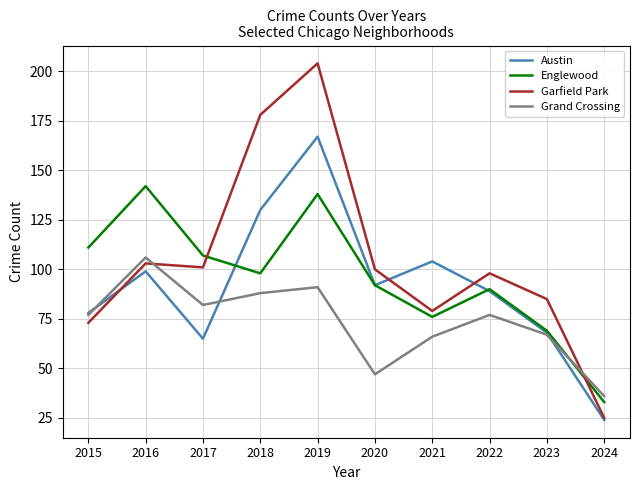

Between which two adjacent categories do Englewood and Austin first intersect?

2017 and 2018